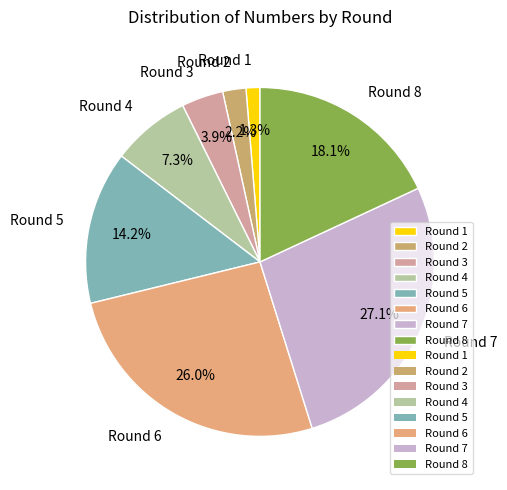

Count the number of slices in the pie.

8